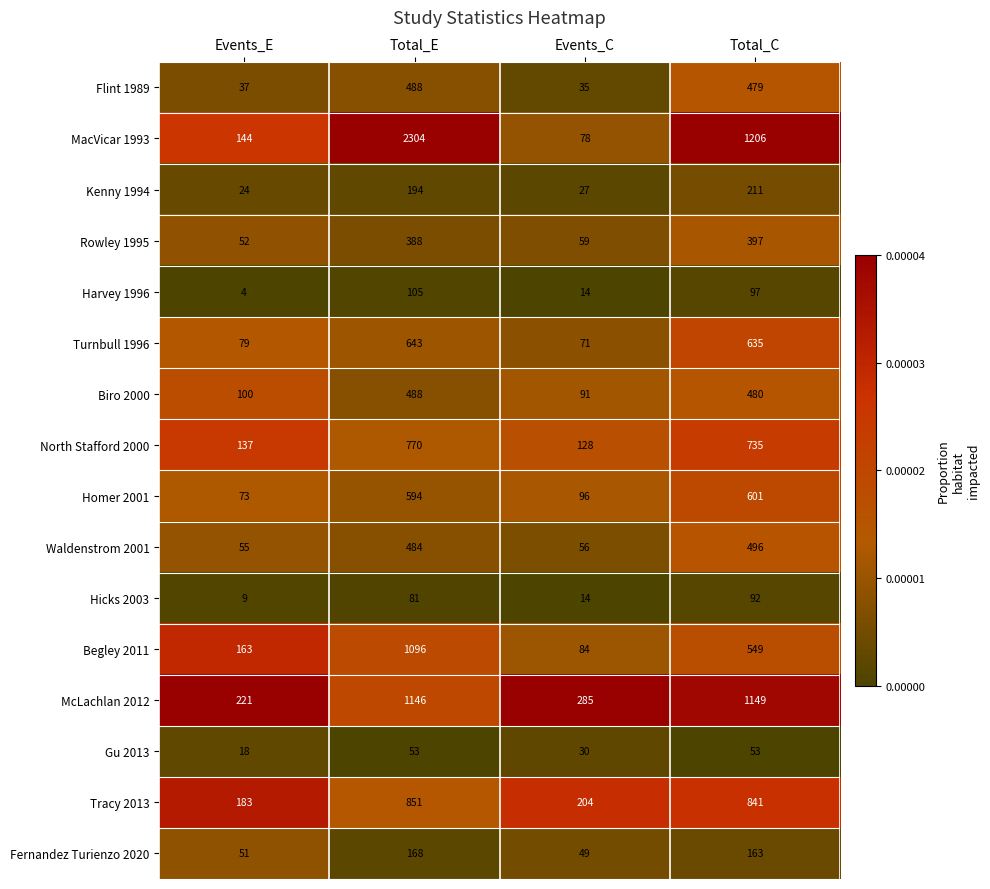

Read the Hicks 2003 value at Total_E.

81